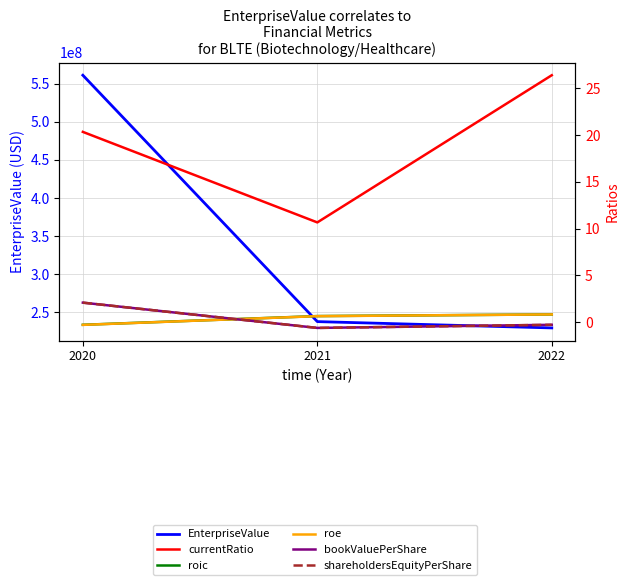

At which category is the sum across all series the highest?

2020